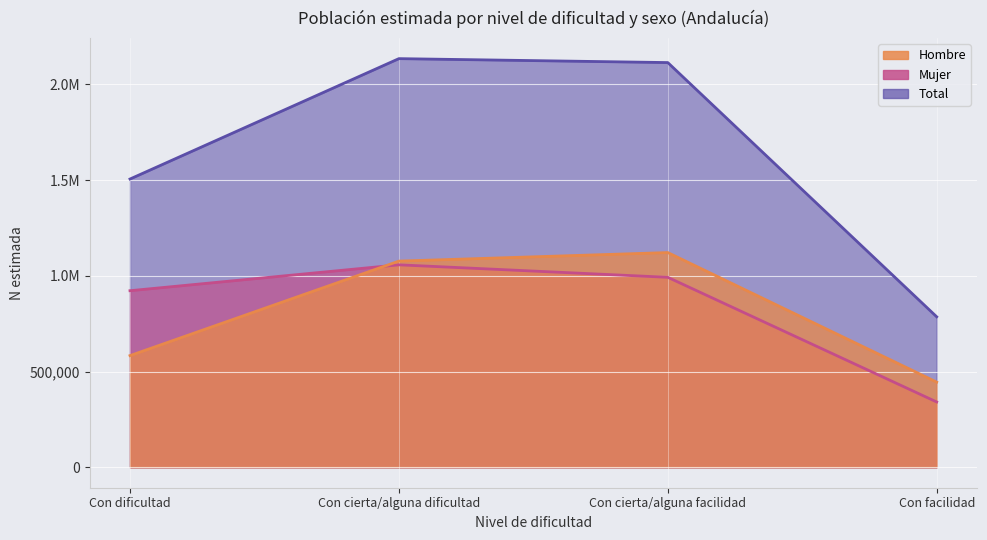

Which has a higher value, Con cierta/alguna dificultad or Con cierta/alguna facilidad?

Con cierta/alguna facilidad